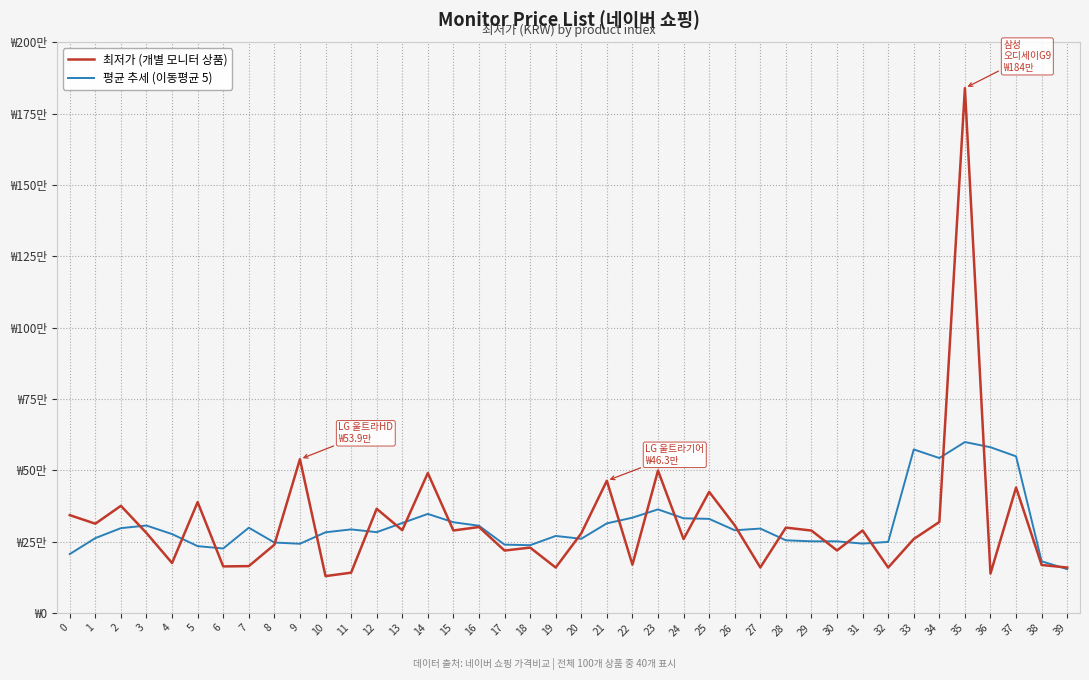

What are all the series names shown in the legend?

최저가 (개별 모니터 상품), 평균 추세 (이동평균 5)